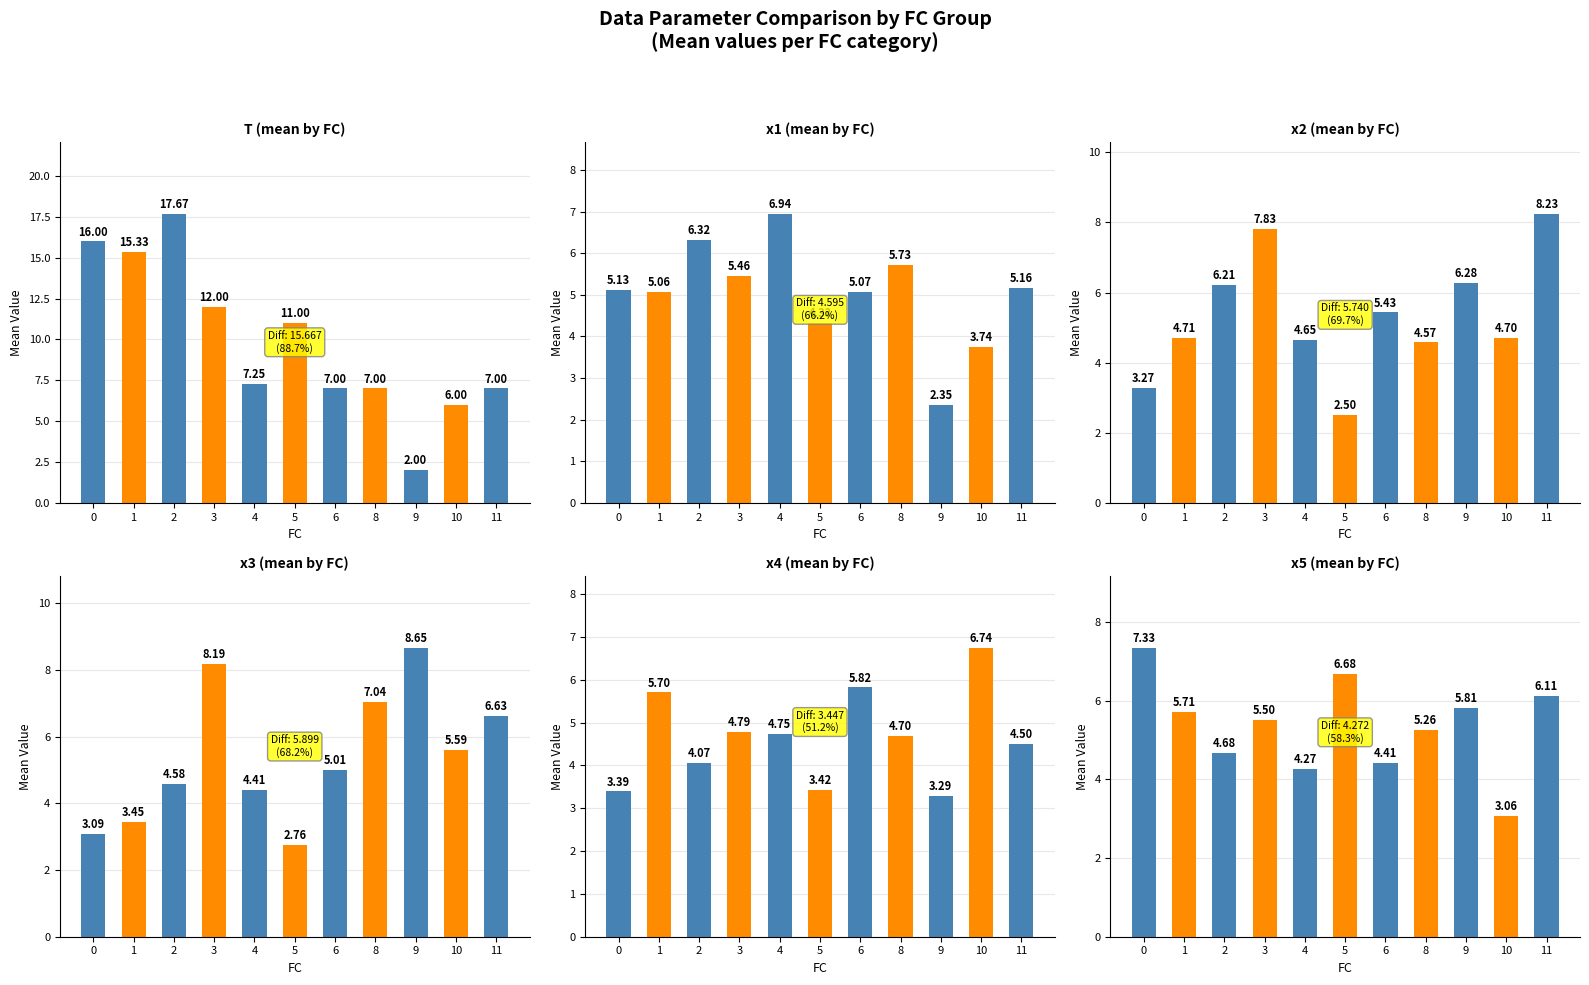

At which category does the chart reach its minimum across all series?

9